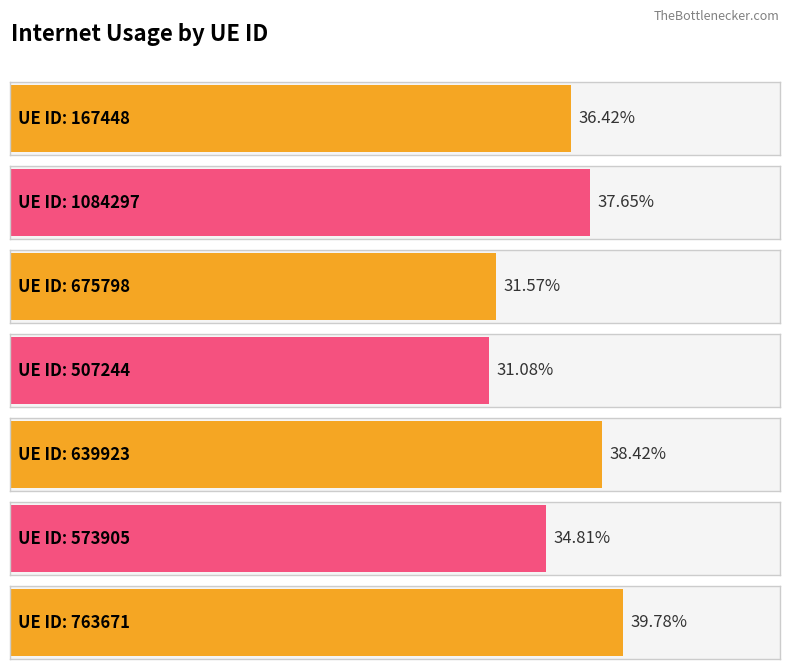

Which label corresponds to the largest value in the chart?

763671